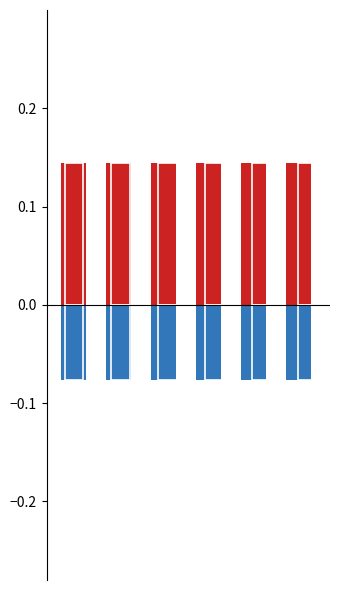

What are all the series names shown in the legend?

Taux débiteur plafond, Taux directeur de la BCM